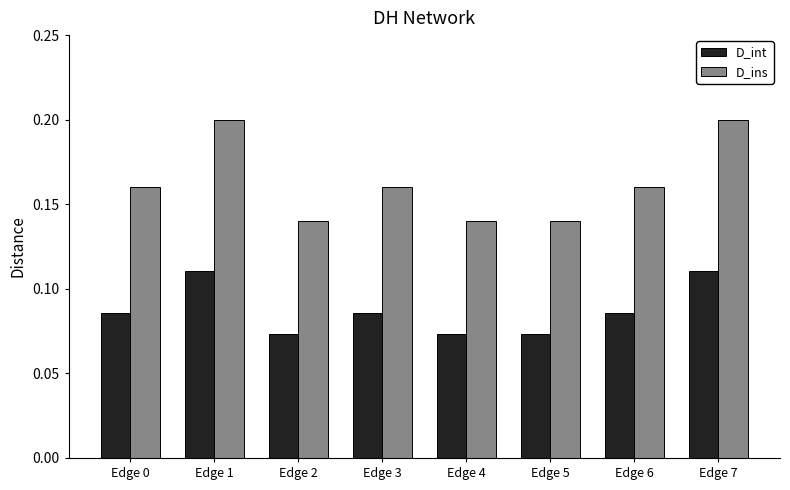

How many categories are shown in the chart?

8